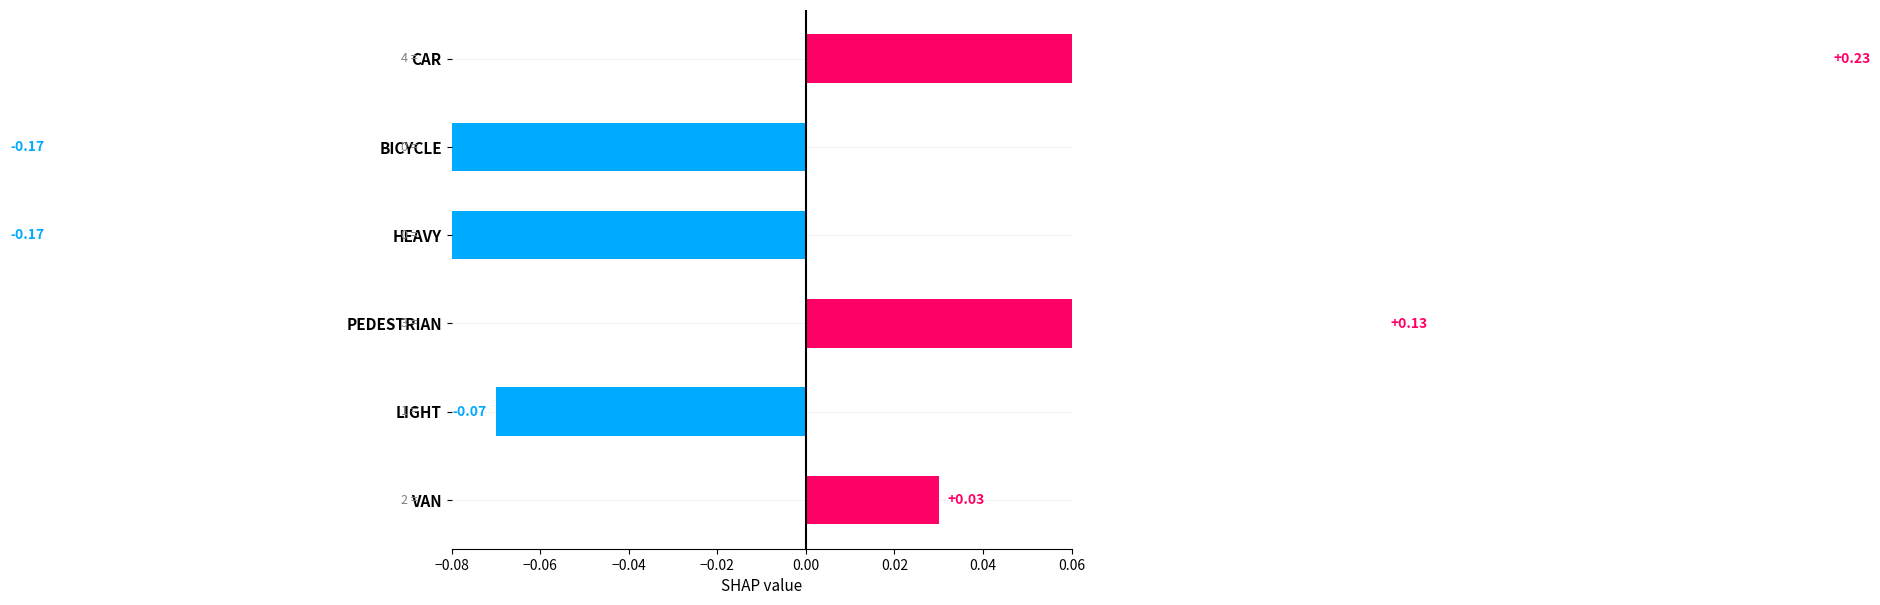

Rank the categories by value from lowest to highest.

BICYCLE, HEAVY, LIGHT, VAN, PEDESTRIAN, CAR